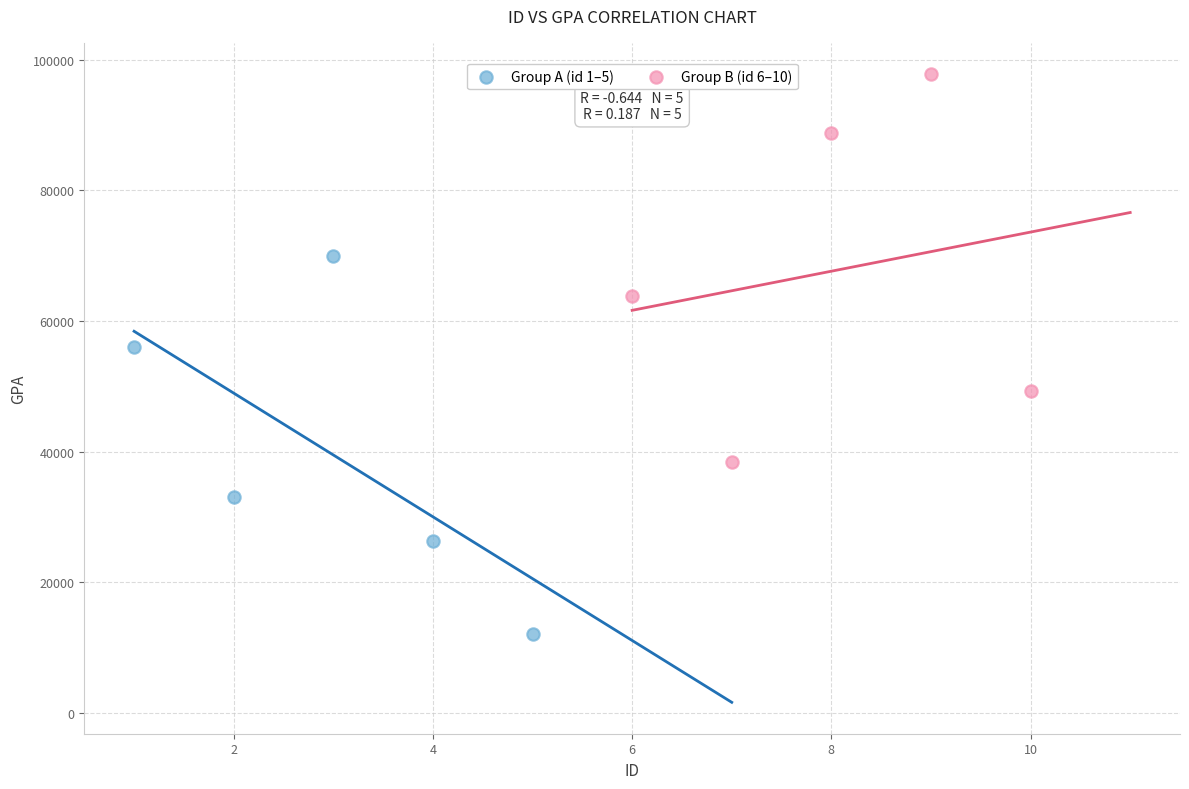

Which series reaches the maximum Y coordinate?

Group B (id 6–10)